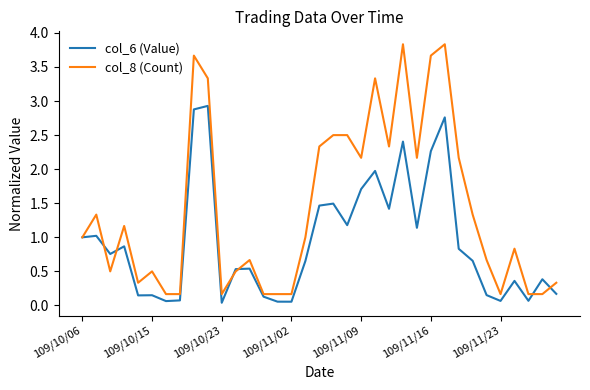

What is the greatest value displayed?

3.8